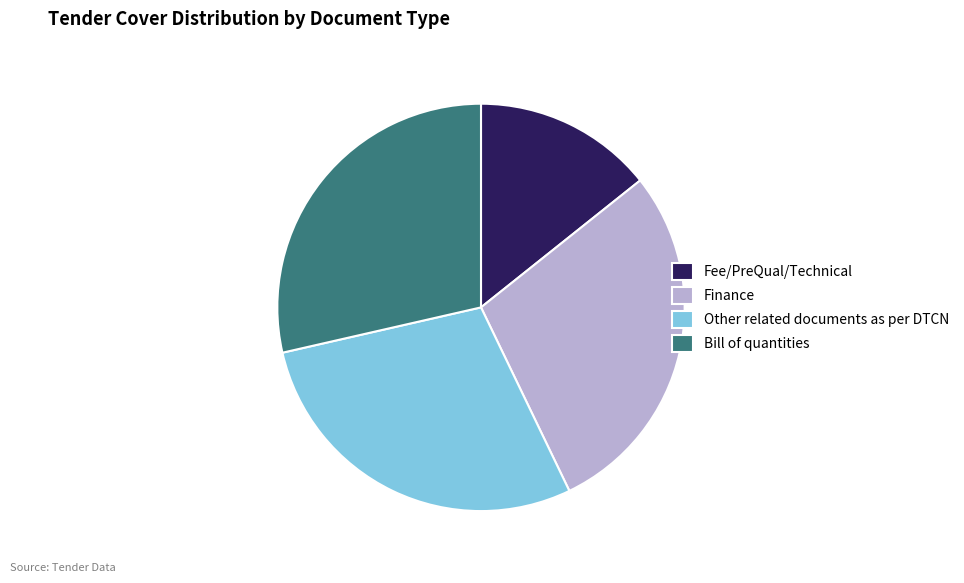

Which has a higher value, Bill of quantities or Fee/PreQual/Technical?

Bill of quantities